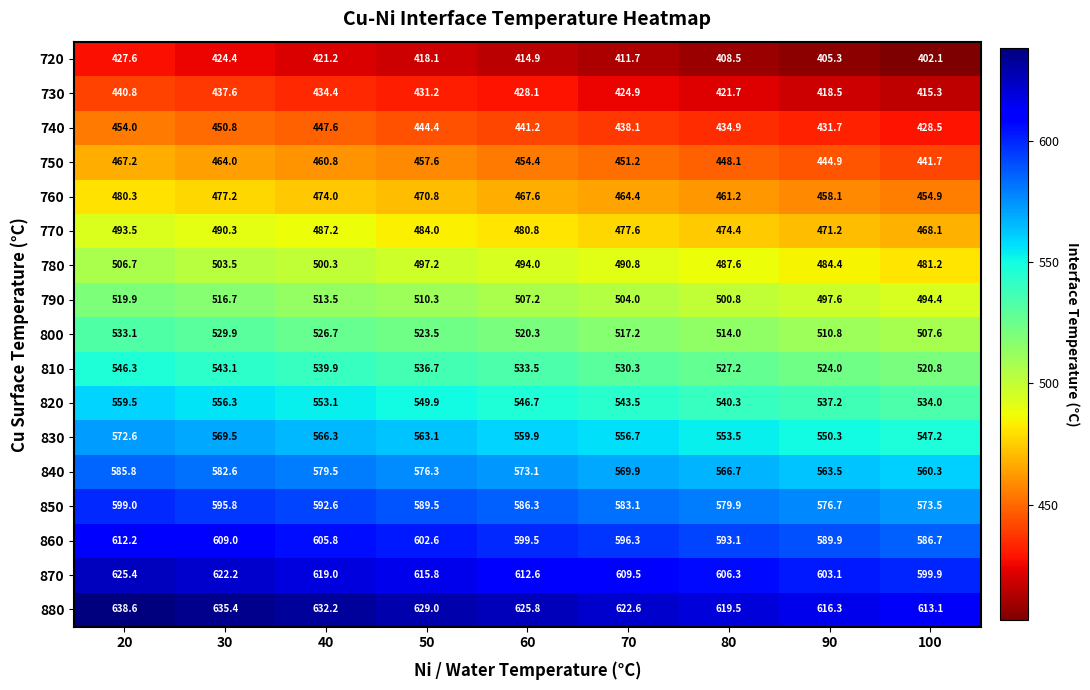

True or false: 730 has a value of 434.4 at 40.

True